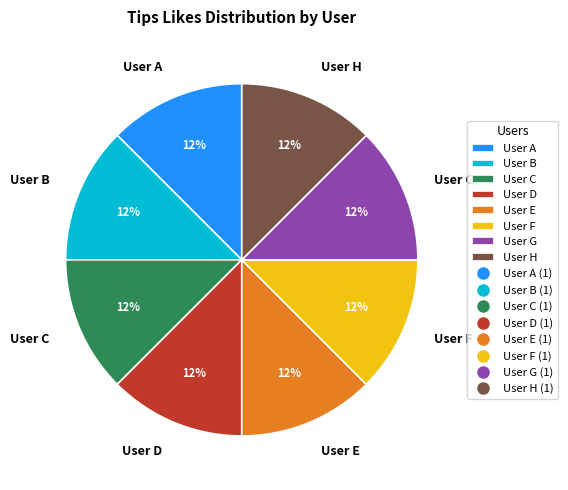

Is there any slice that represents more than half of the pie?

No